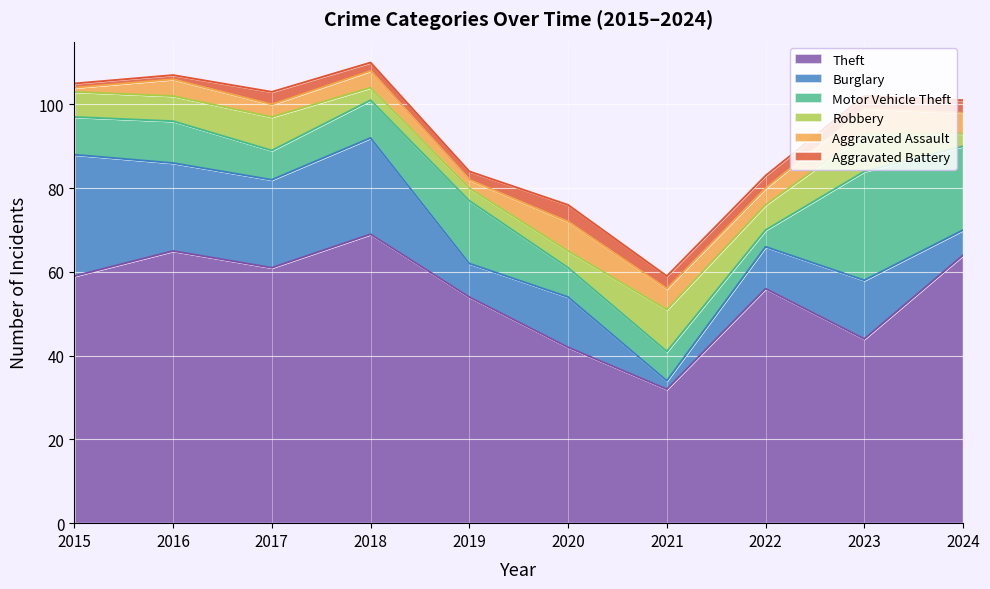

List the labels in order of Robbery value, largest first.

2021, 2023, 2017, 2015, 2016, 2022, 2020, 2018, 2019, 2024